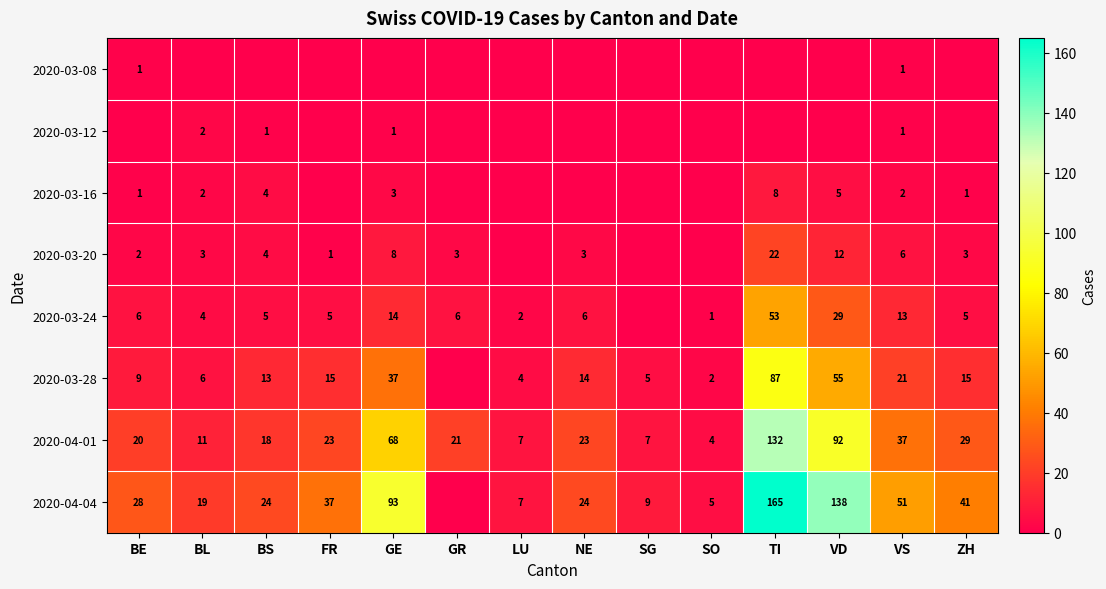

What is the total value across all series at VS?

132